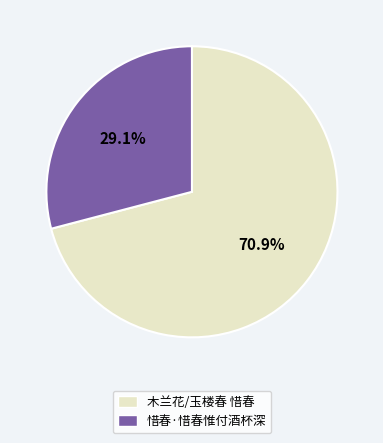

Which category has the smallest portion of the pie?

惜春·惜春惟付酒杯深